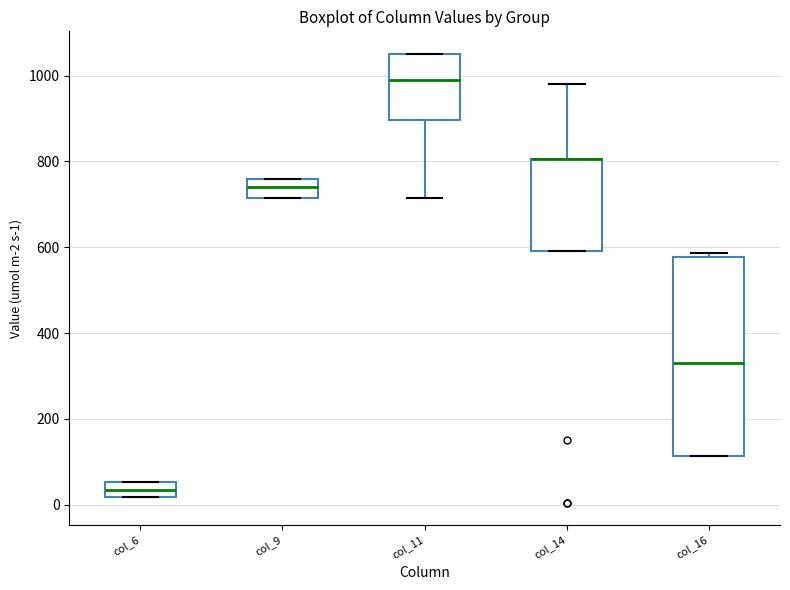

Reading left to right, read every box against the y-axis: the position of its median line, the range the box covers, and the ends of its whiskers. The values are not printed on the chart, so give them approximately, as read against the axis.

col_6: median 40, box 20 to 60, whiskers 20 to 60
col_9: median 740, box 720 to 760, whiskers 720 to 760
col_11: median 980, box 900 to 1060, whiskers 720 to 1060
col_14: median 800 (drawn on the box's upper edge), box 600 to 800, whiskers 600 to 980
col_16: median 320, box 120 to 580, whiskers 120 to 580 (just above the box's upper edge)